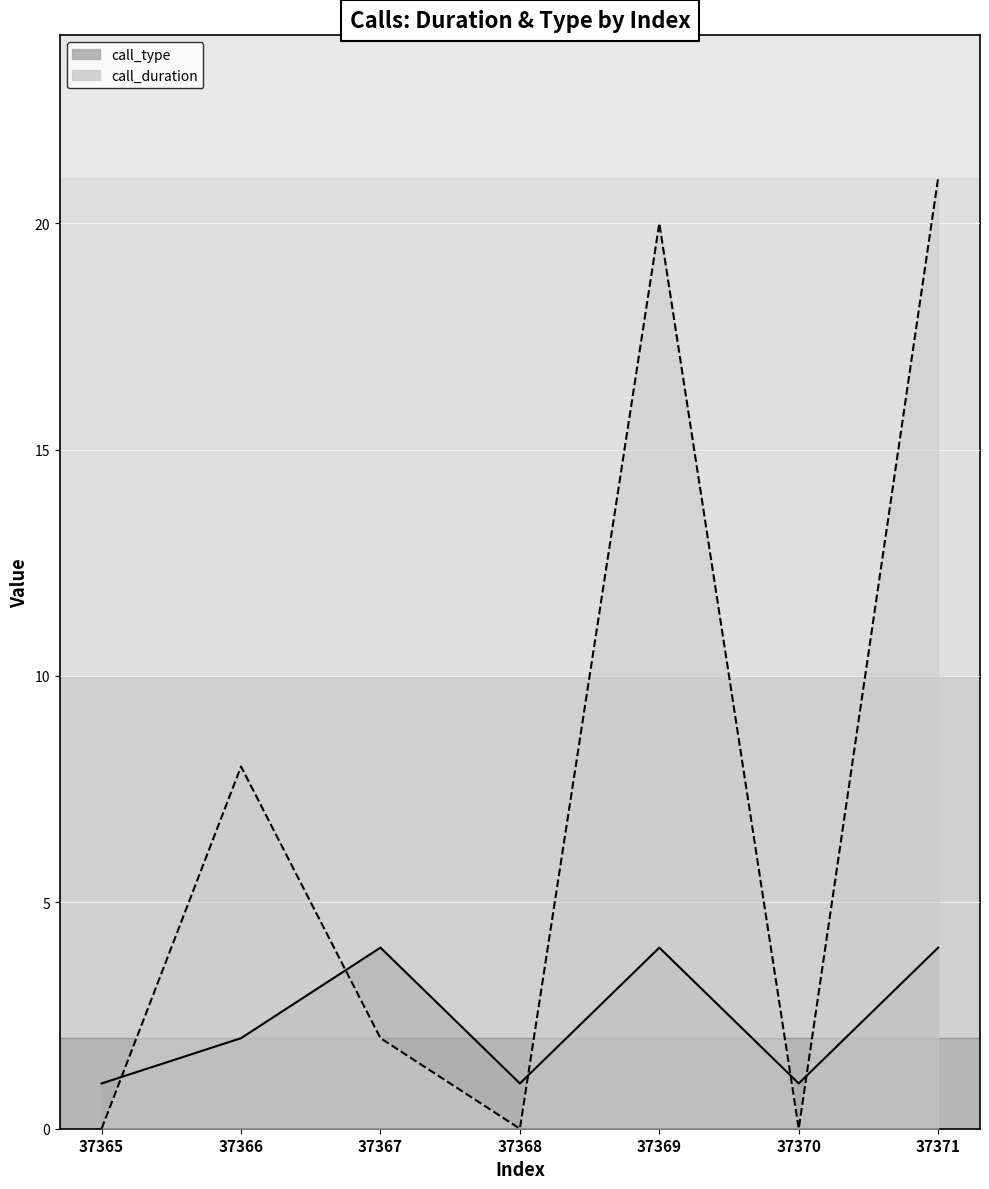

How many positive values does the call_duration_line series have?

4